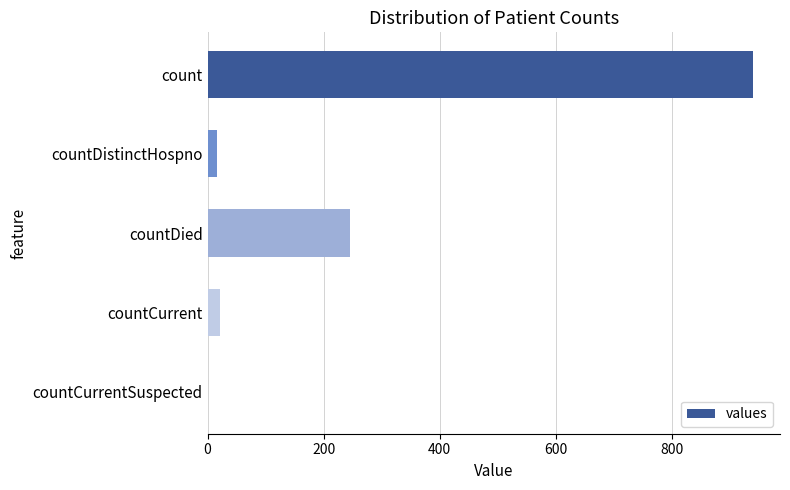

Count the number of data series in this chart.

1